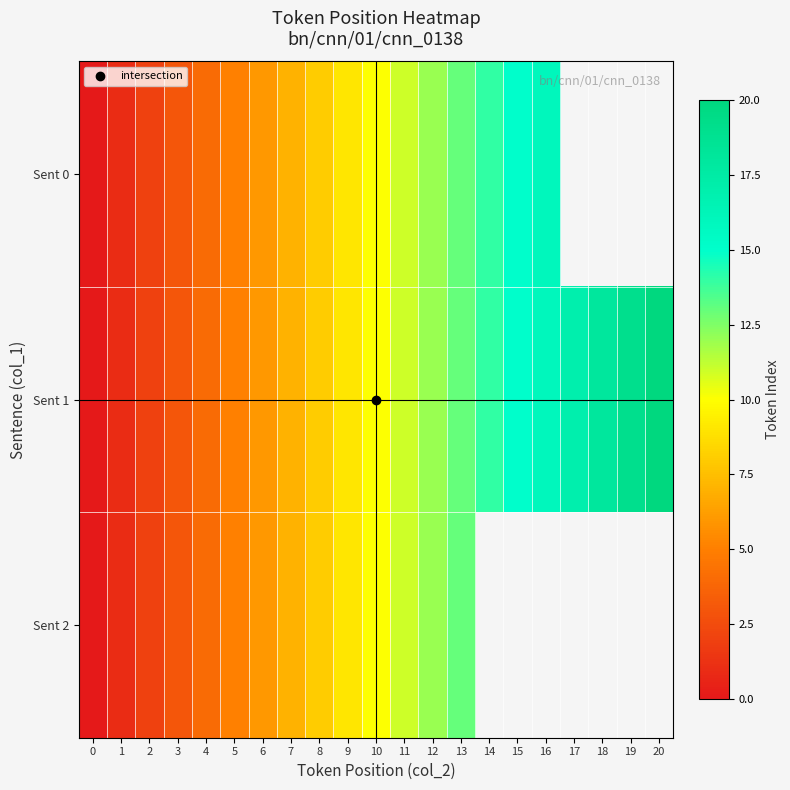

Which has a higher value, 6 or 11?

11